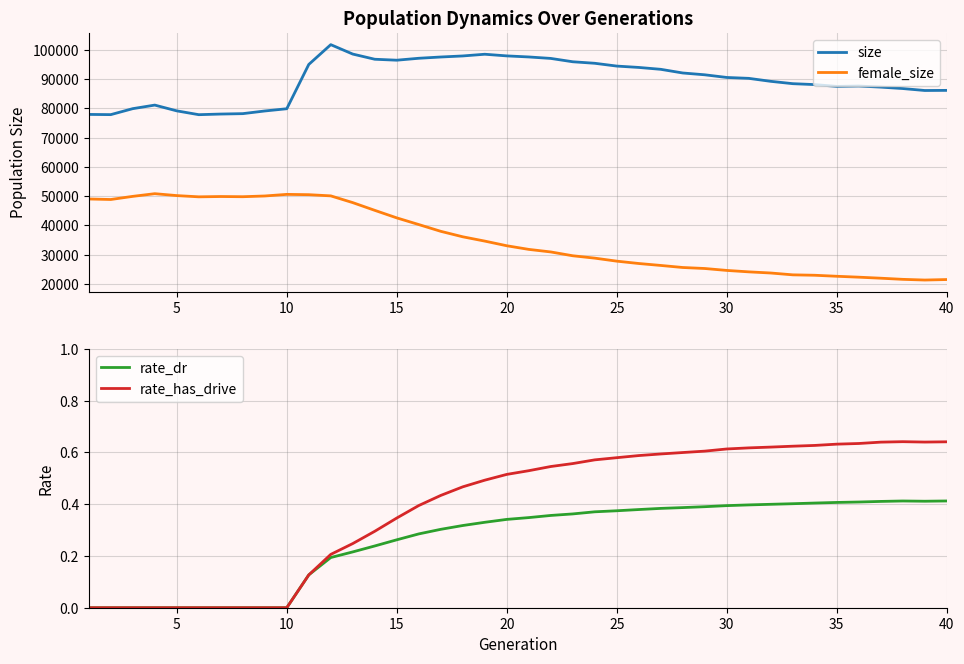

How many lines are shown in the chart?

4